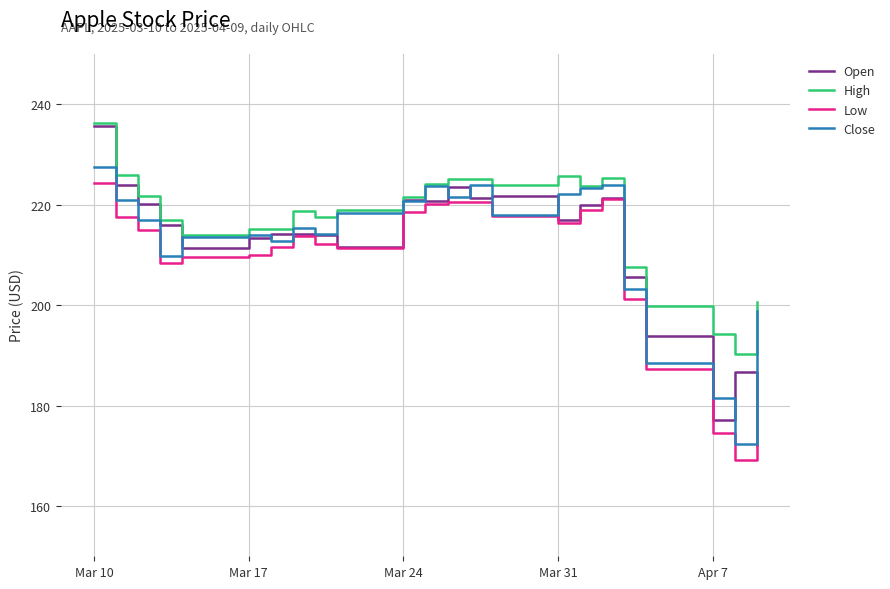

True or false: High and Low cross at least once.

False